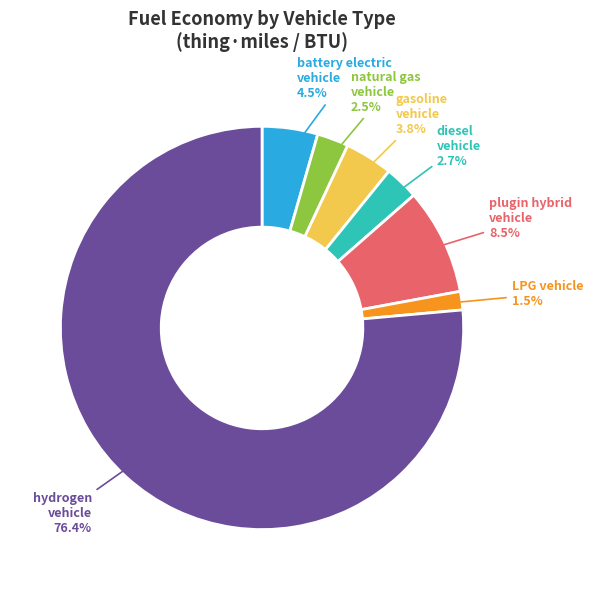

Does hydrogen vehicle represent more than half of the total?

Yes